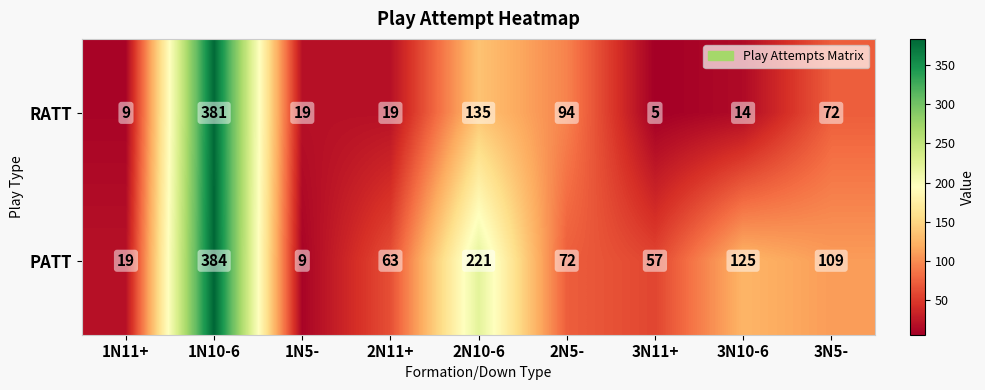

What is the difference between the maximum and minimum values in the RATT series?

376